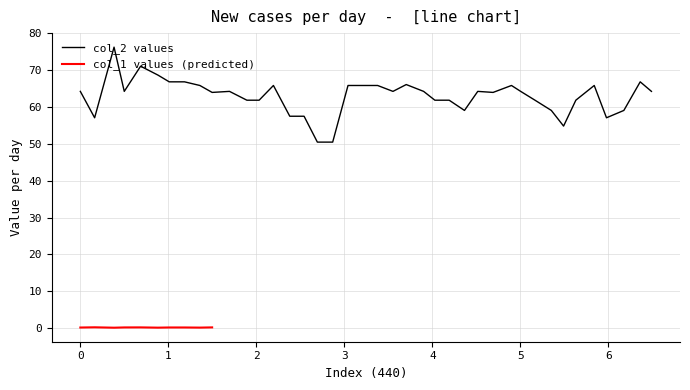

The chart shows a value of 59.0 at 26. True or false?

True